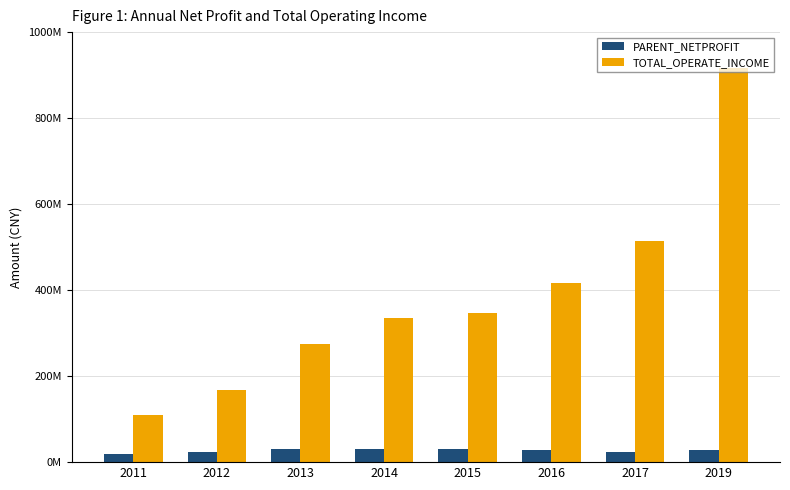

Between 2012 and 2016, which series saw the biggest shift?

TOTAL_OPERATE_INCOME